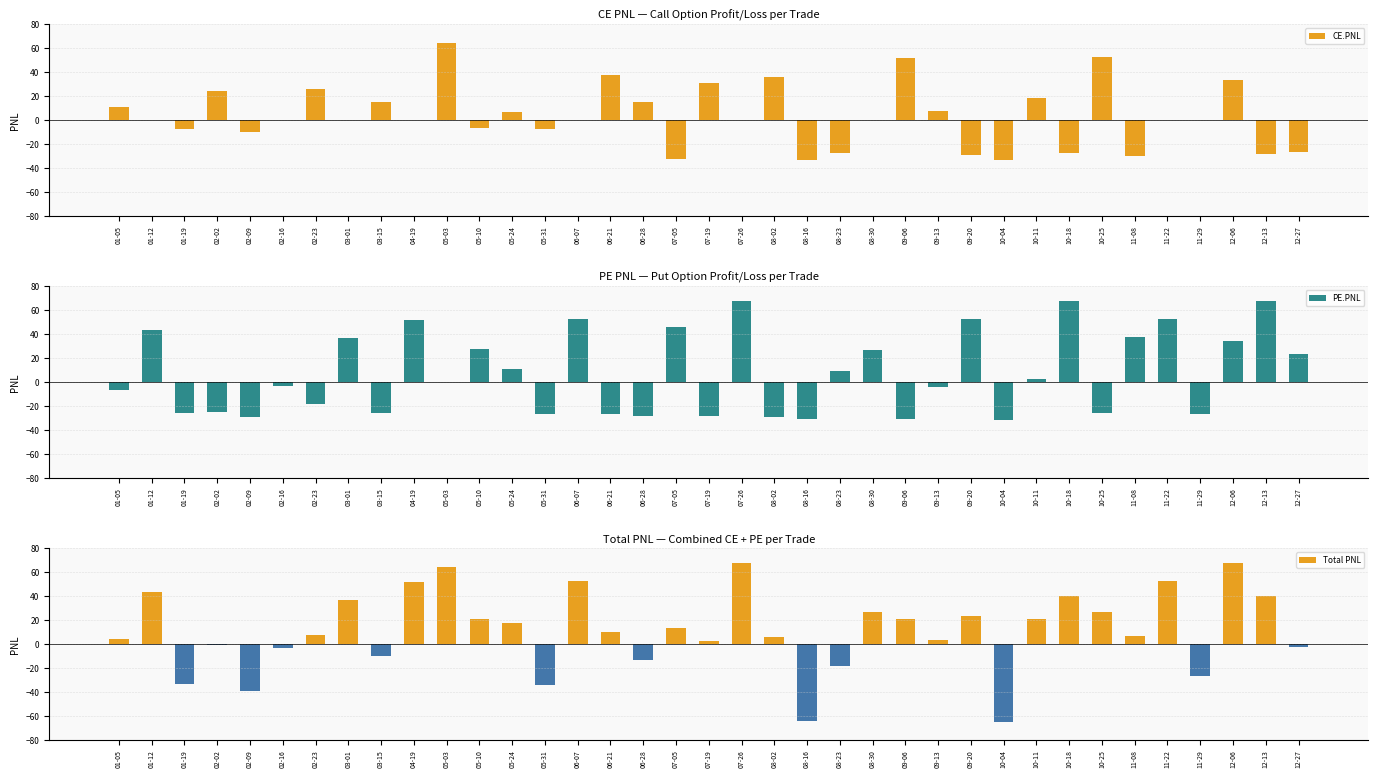

What is the total value across all series at 07-26?

136.0